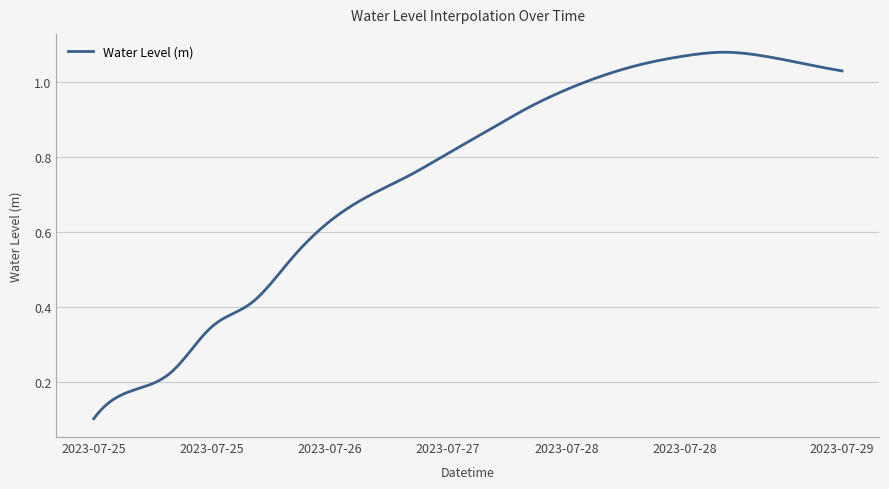

Does the chart display data point markers on the line(s)?

No